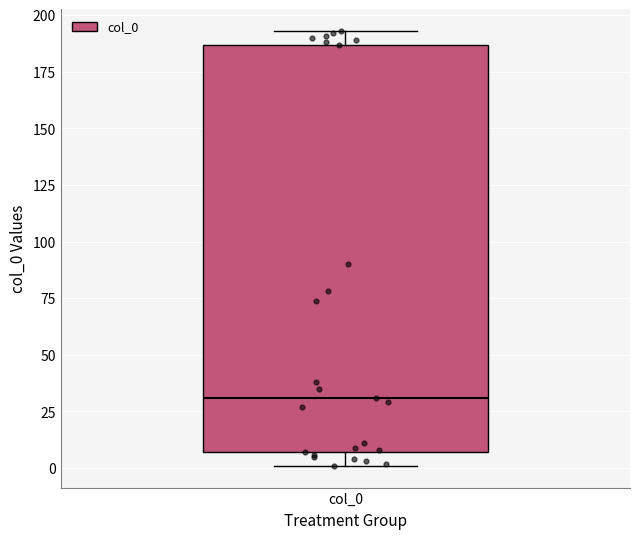

Where does the lower whisker of the box for col_0 end on the y-axis? The values are not printed on the chart, so give them approximately, as read against the axis.

0